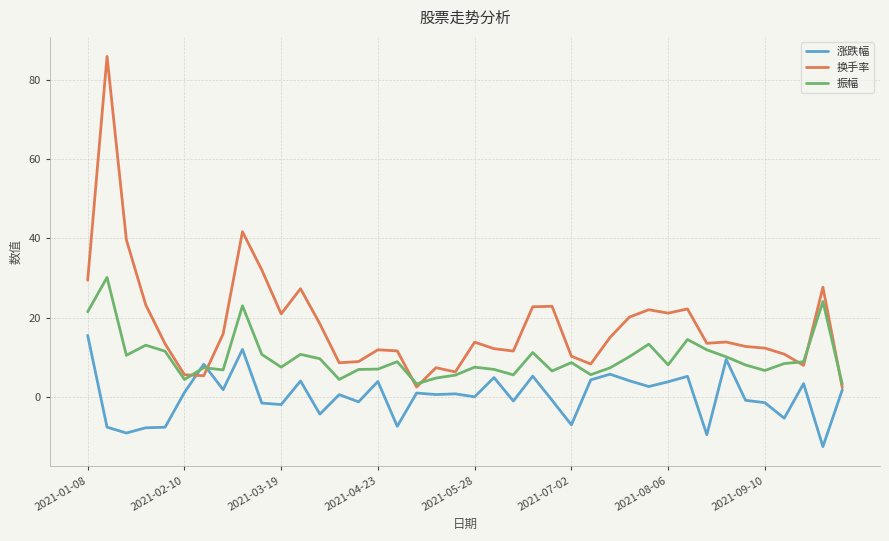

What is the minimum value for 振幅?

3.2